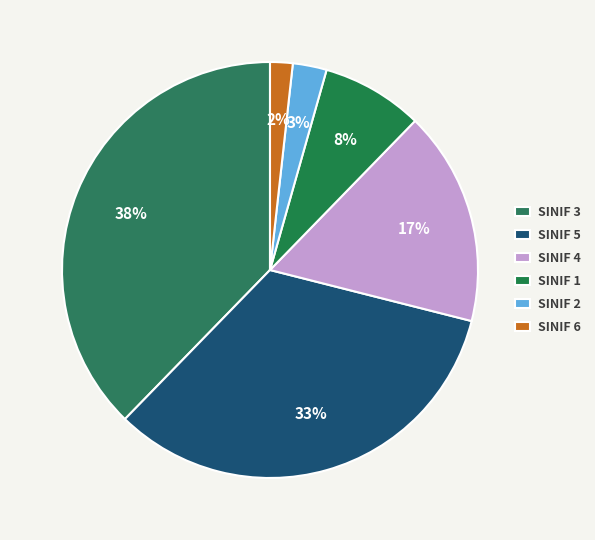

Does any single category account for the majority?

No